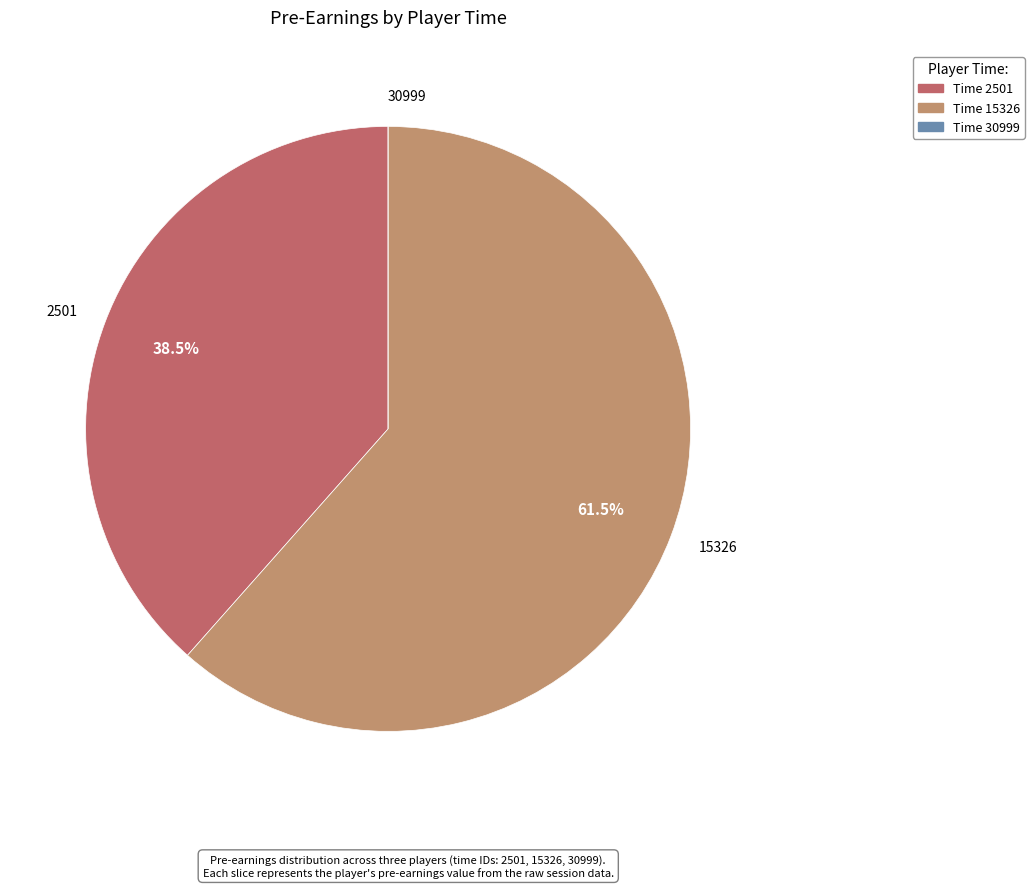

Is there any slice that represents more than half of the pie?

Yes